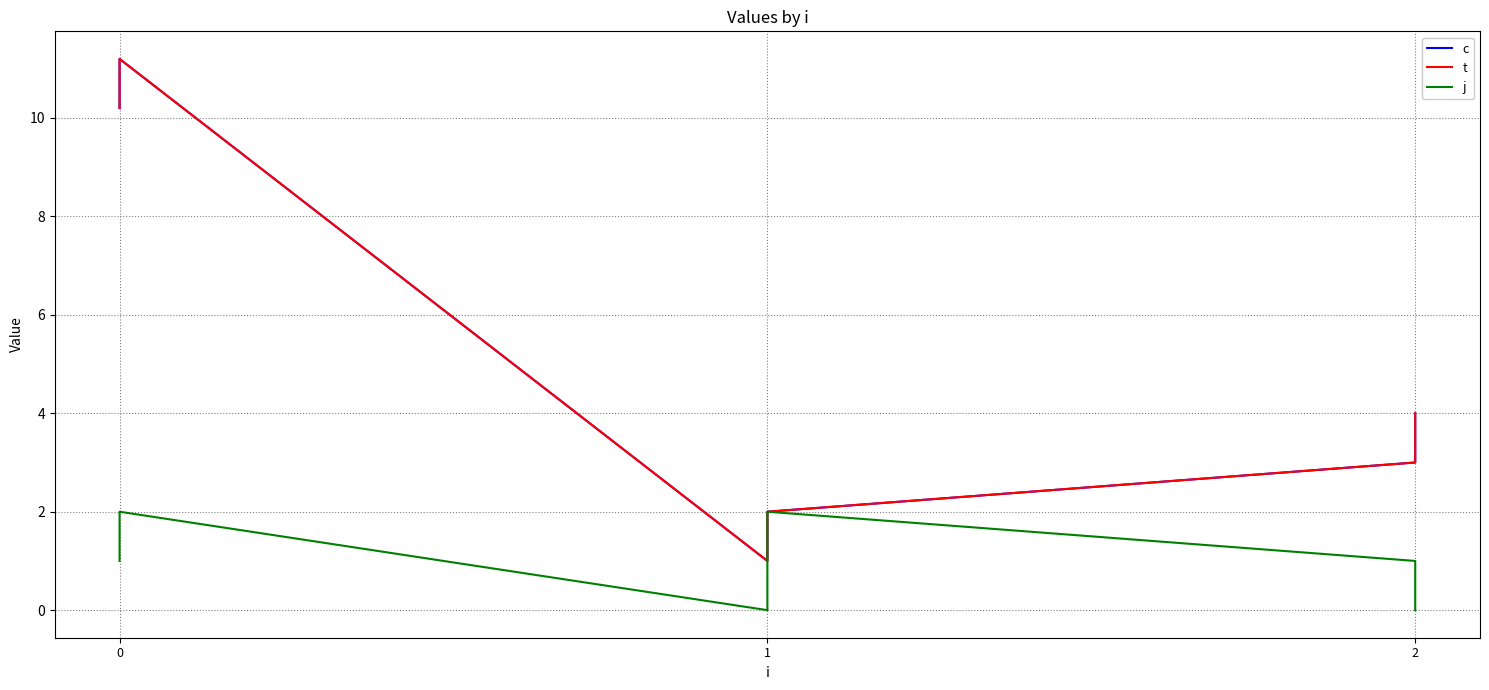

Reading right to left, extract all data points from this chart.

c: 4.0	3.0	2.0	1.0	11.2	10.2
t: 4.0	3.0	2.0	1.0	11.2	10.2
j: 0.0	1.0	2.0	0.0	2.0	1.0